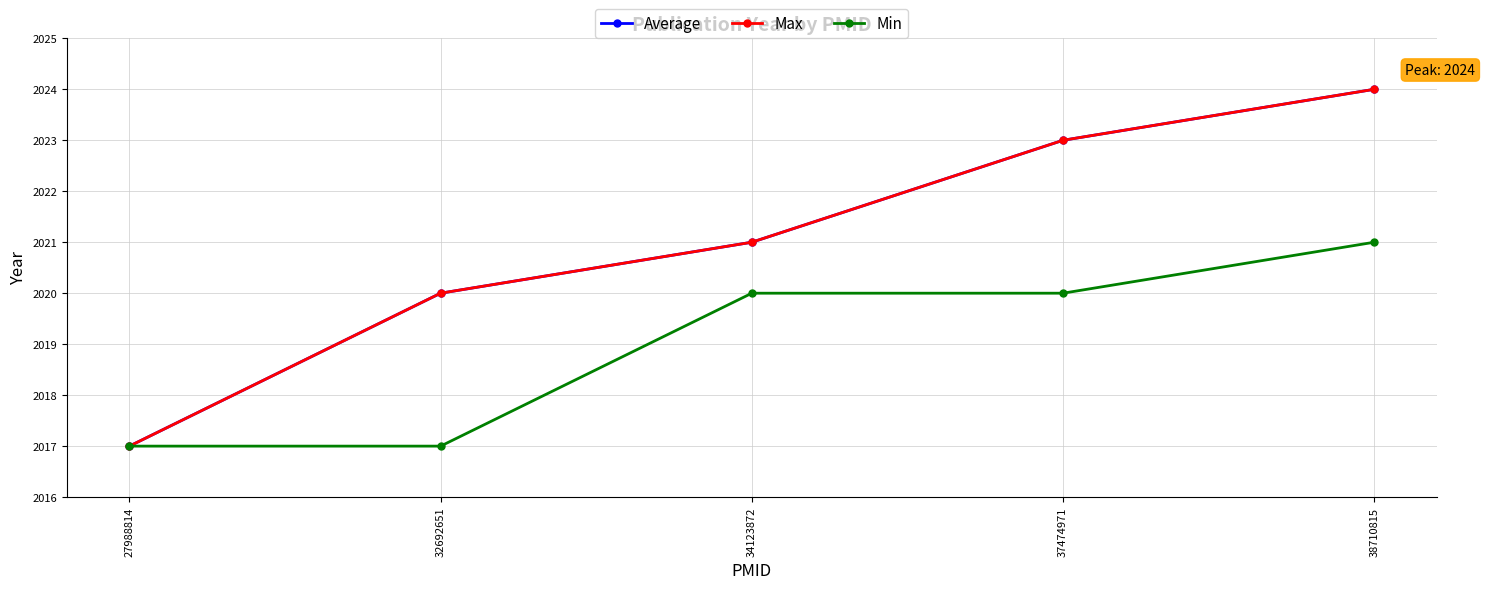

True or false: Max and Average cross at least once.

False